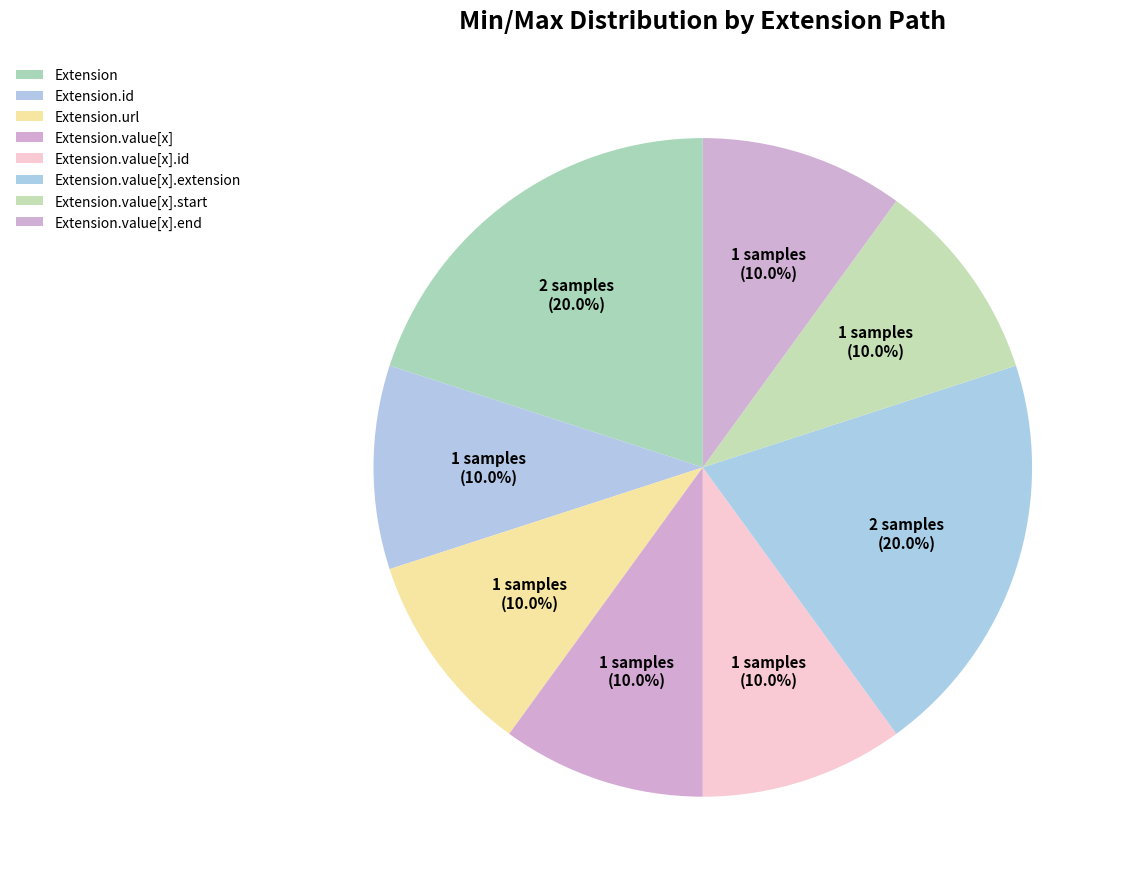

Is it true that Extension.value[x].id is 14% of the pie?

False